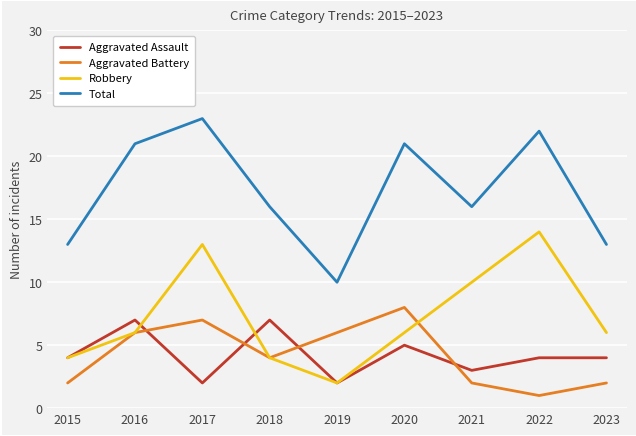

True or false: Total and Robbery cross at least once.

False